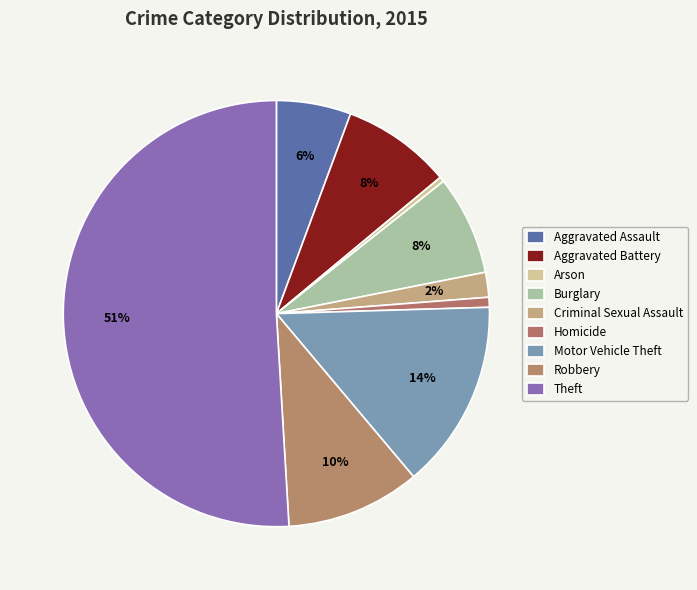

To the nearest percent, what is the difference between the Robbery and Aggravated Assault slice percentages?

5%